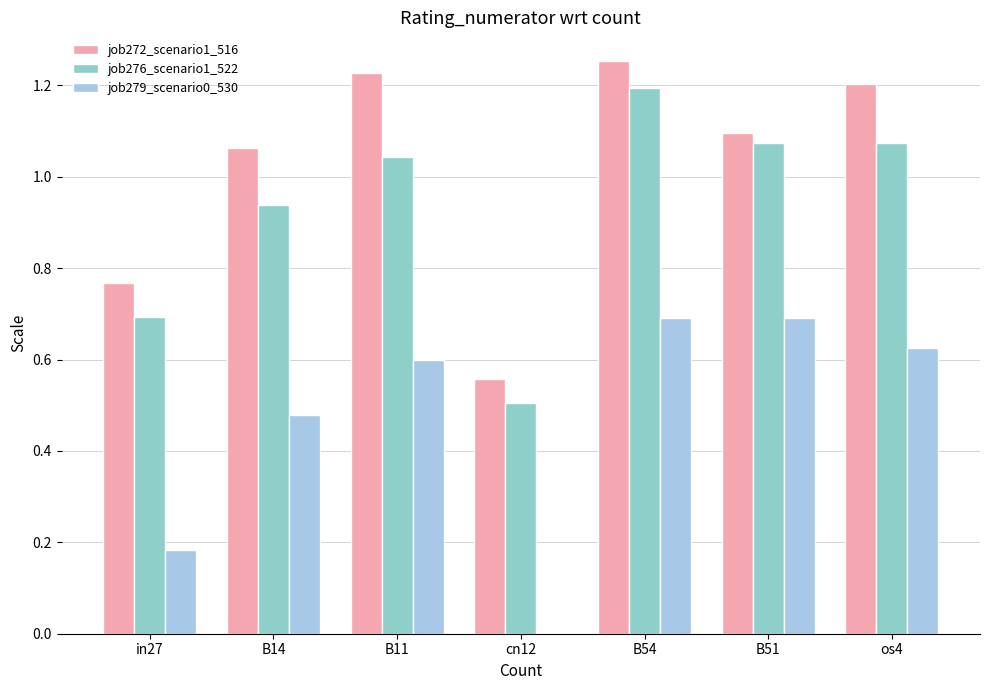

What is the sum of all job272_scenario1_516 values?

7.2